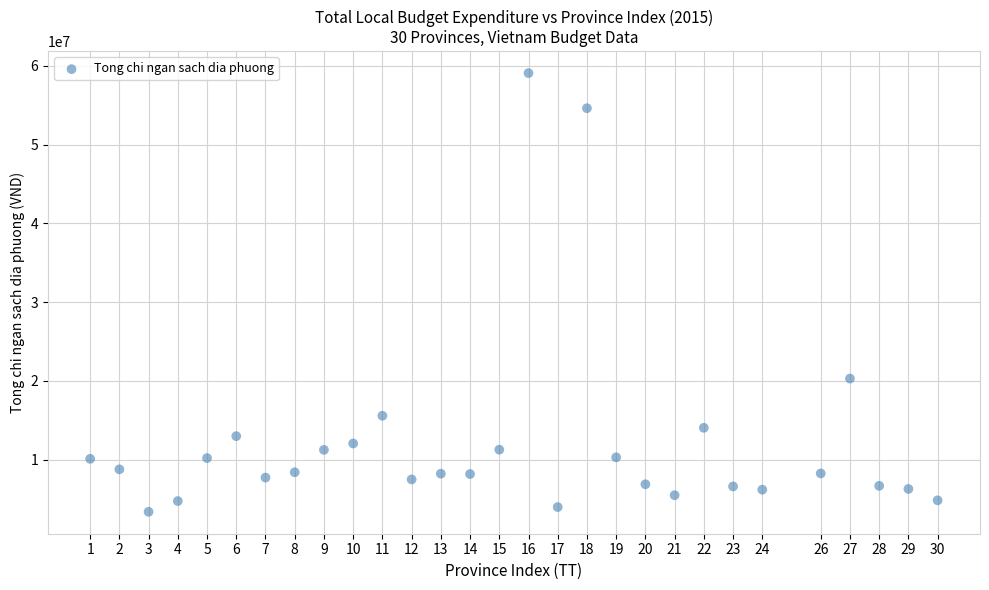

What is the range of Y values (max minus min)?

55671963